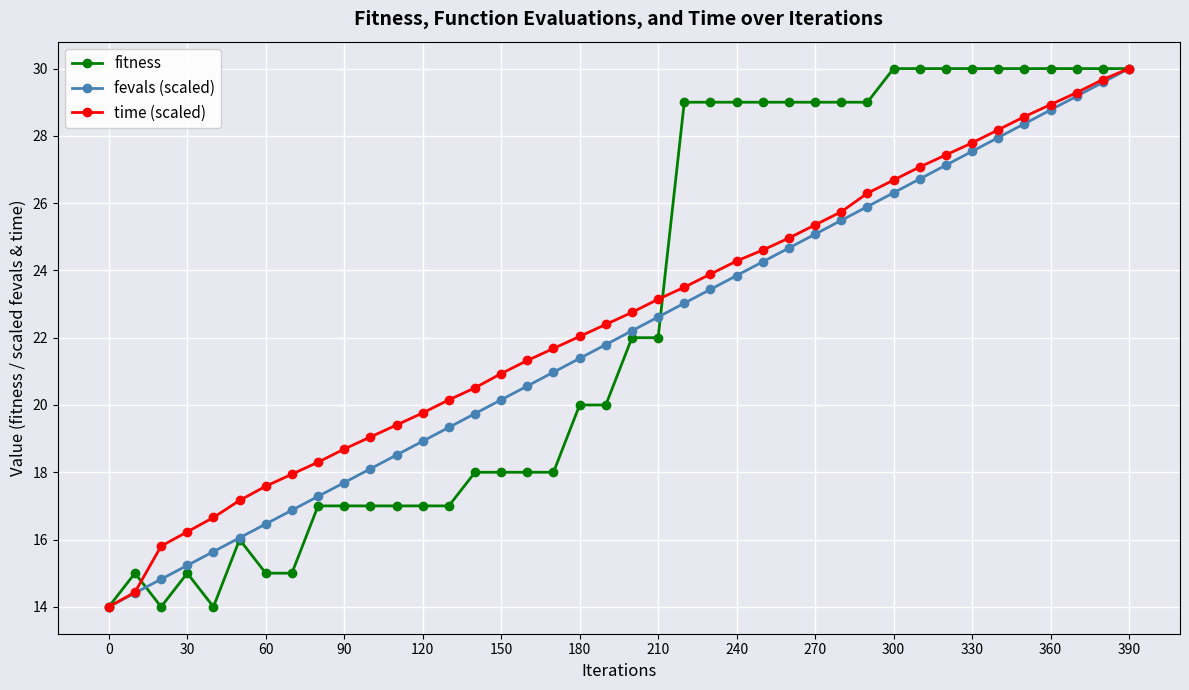

What is the minimum value shown in the chart?

14.0